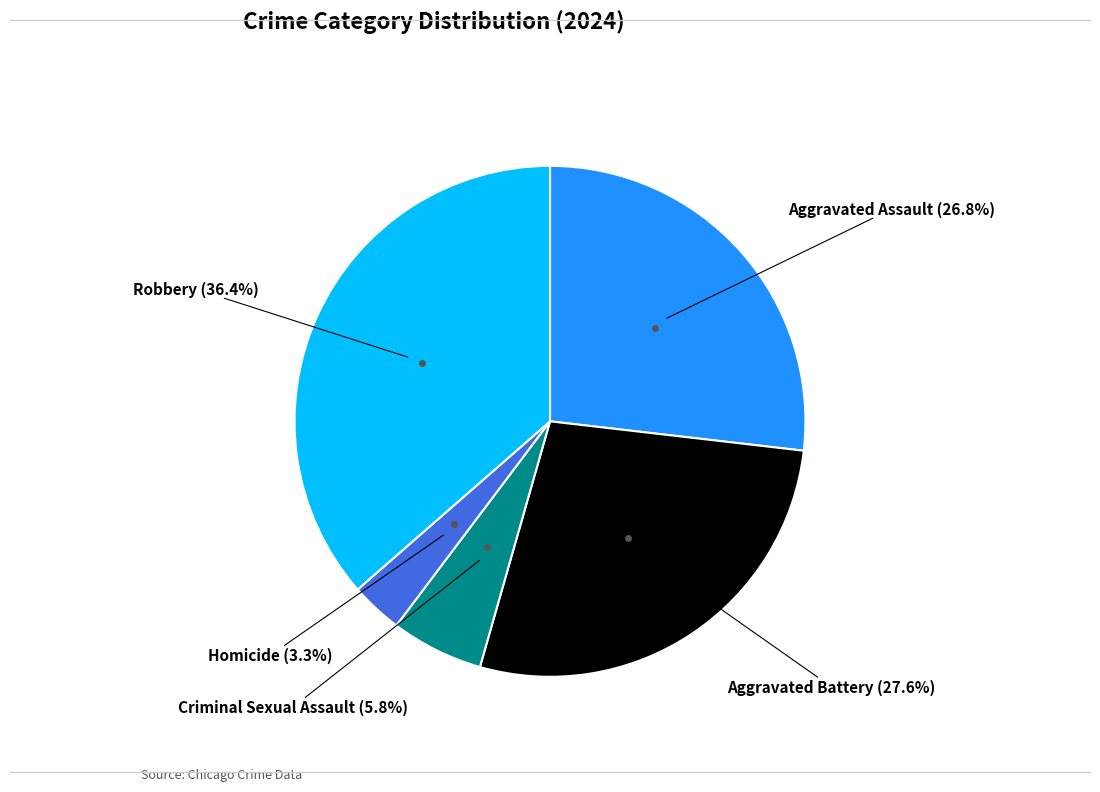

To the nearest percent, what is the difference between the largest and smallest slice percentages?

33%